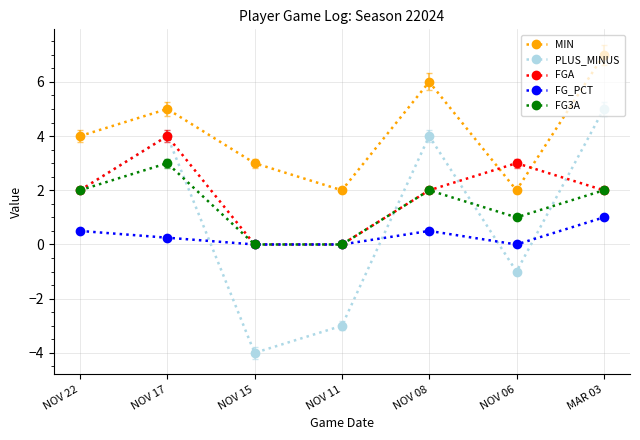

Rank the series by their maximum value, from highest to lowest.

MIN, PLUS_MINUS, FGA, FG3A, FG_PCT